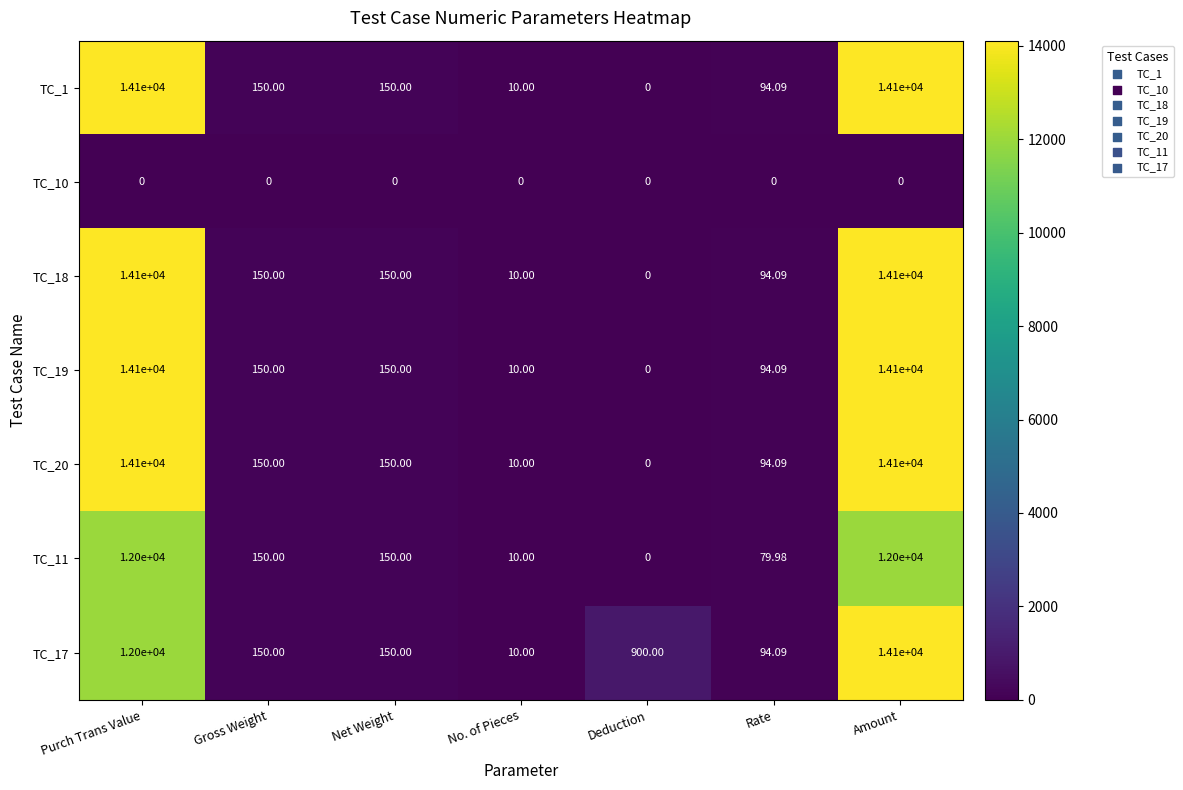

Is the value of TC_20 at Rate greater than the value of TC_17 at Gross Weight?

No